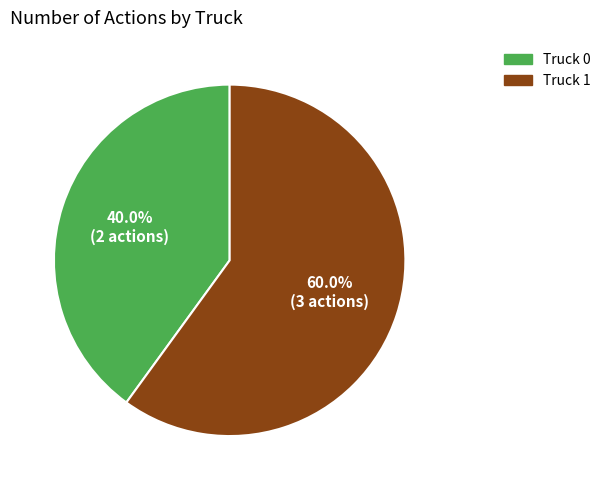

Is the sum of Truck 0 and Truck 1 greater than half?

Yes